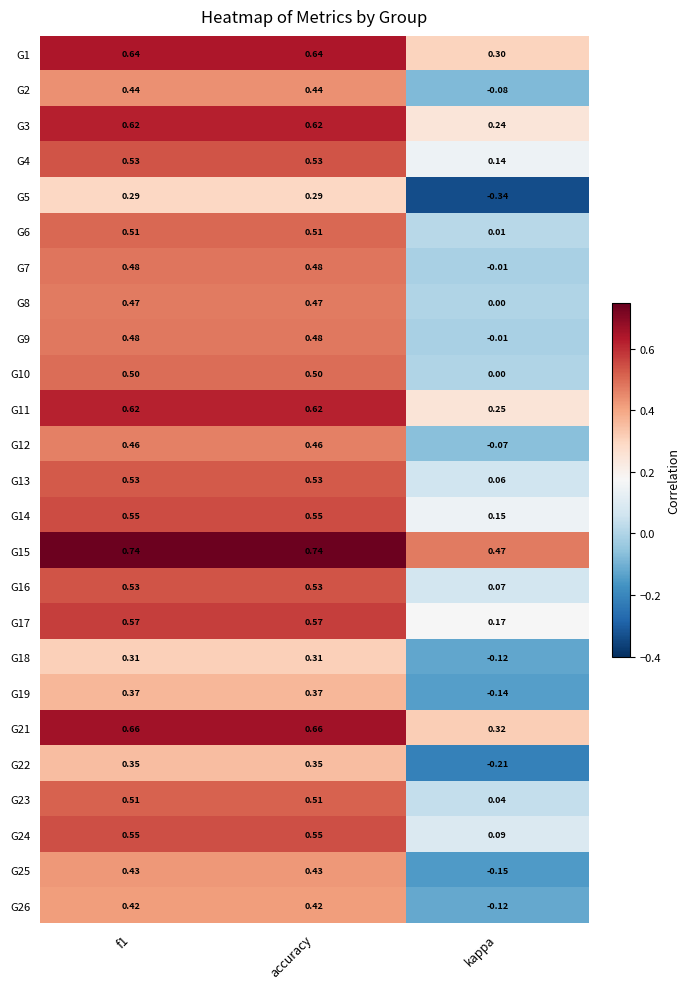

Is the value of G2 at f1 greater than the value of G19 at f1?

Yes